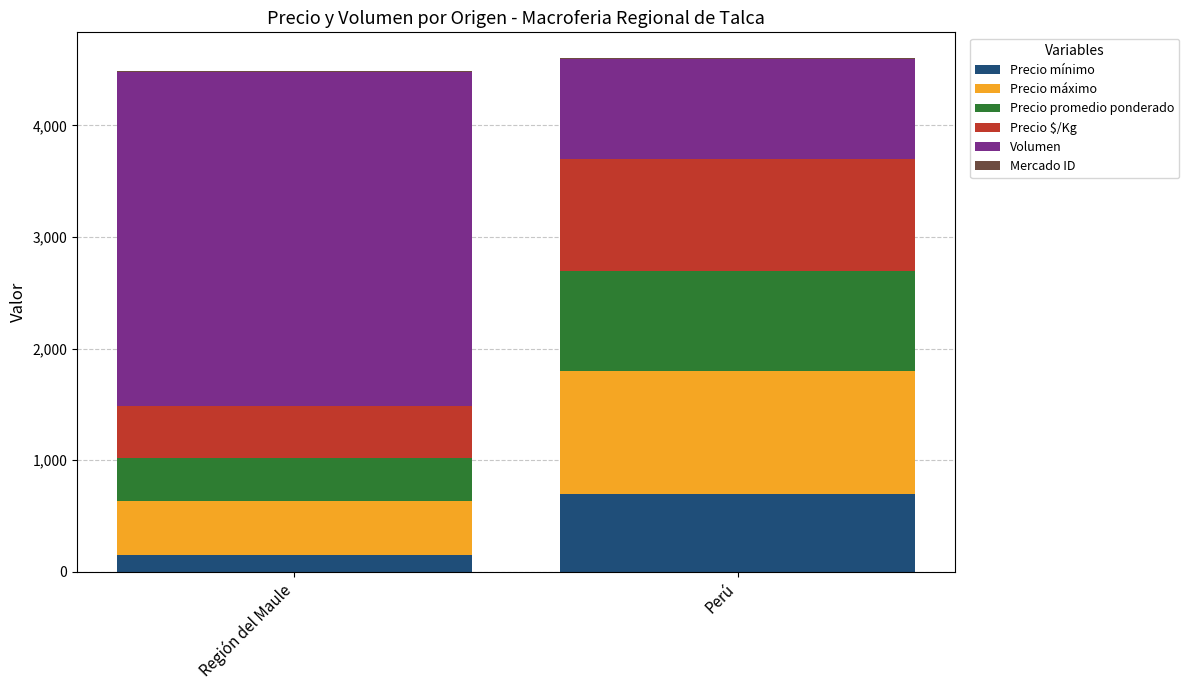

Which category has the highest value in the Precio mínimo series?

Perú